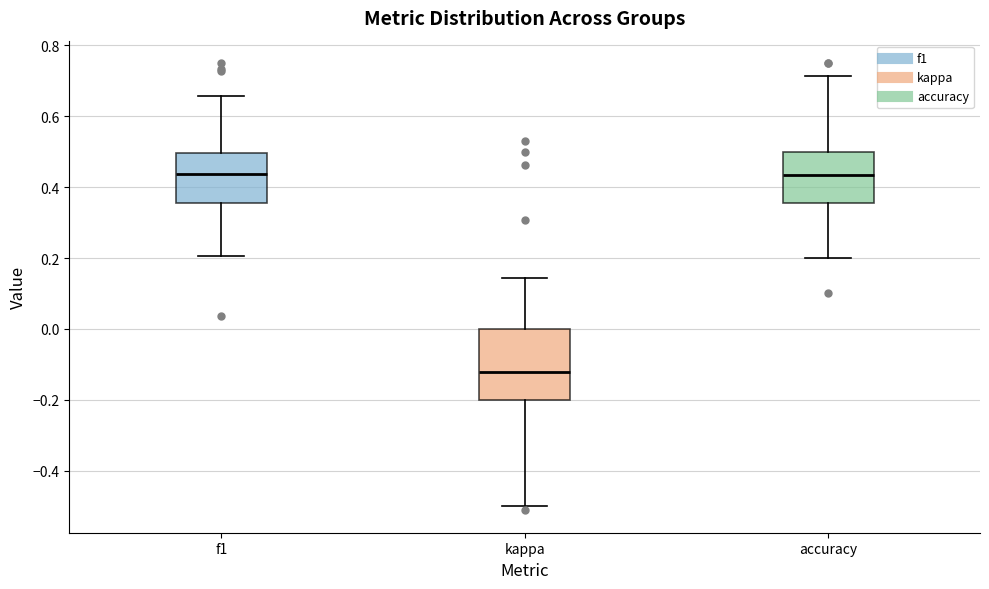

Which box is the tallest, from its lower edge to its upper edge?

kappa